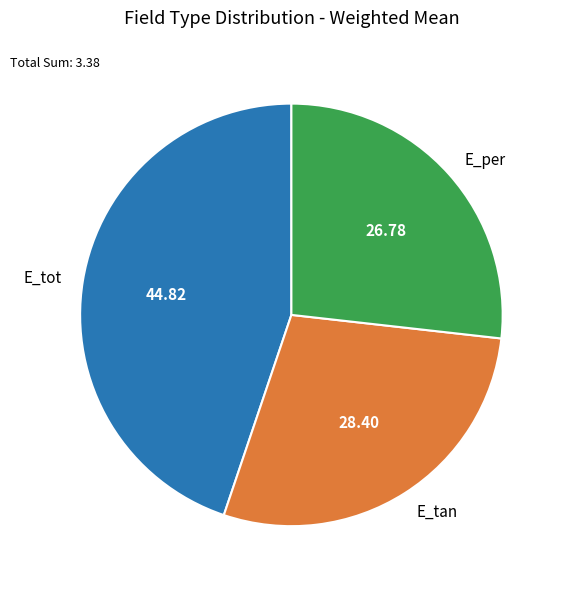

Which slice is the smallest?

E_per